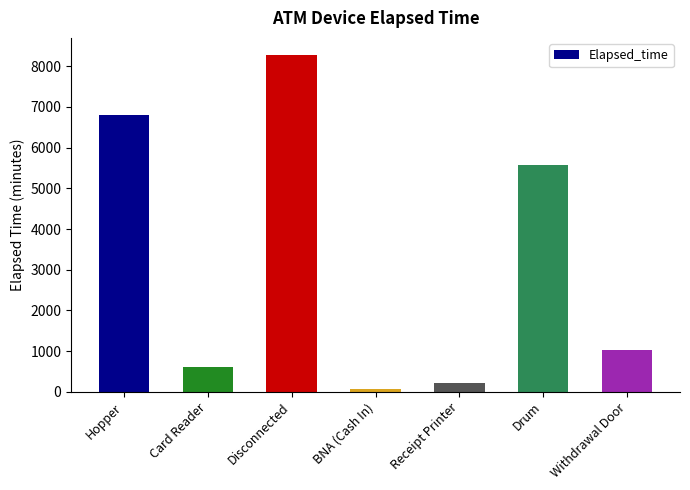

Which category has the lowest value across all series?

BNA (Cash In)